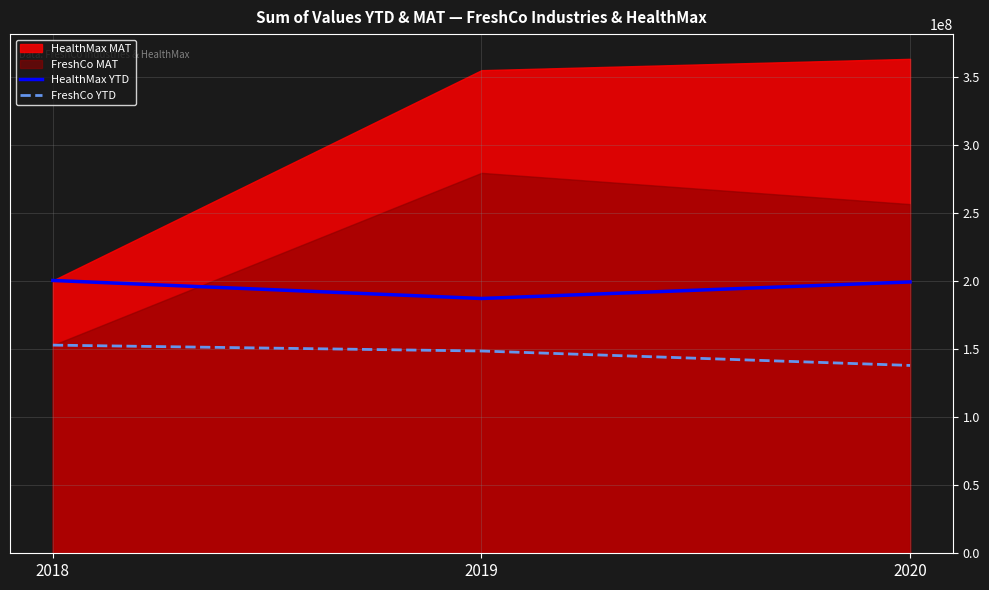

What is the smallest value displayed?

138020617